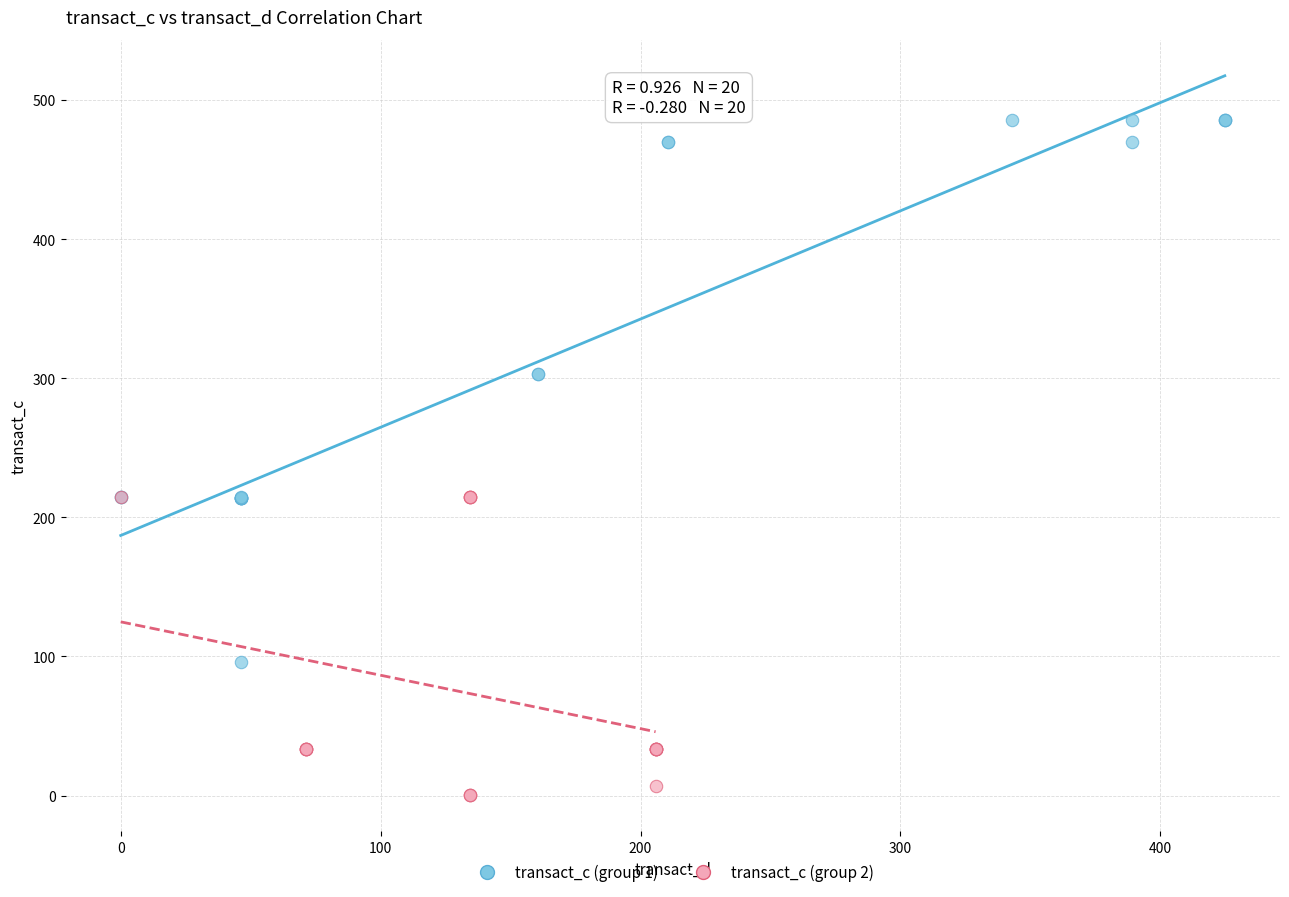

Which series reaches the maximum Y coordinate?

transact_c (group 1)